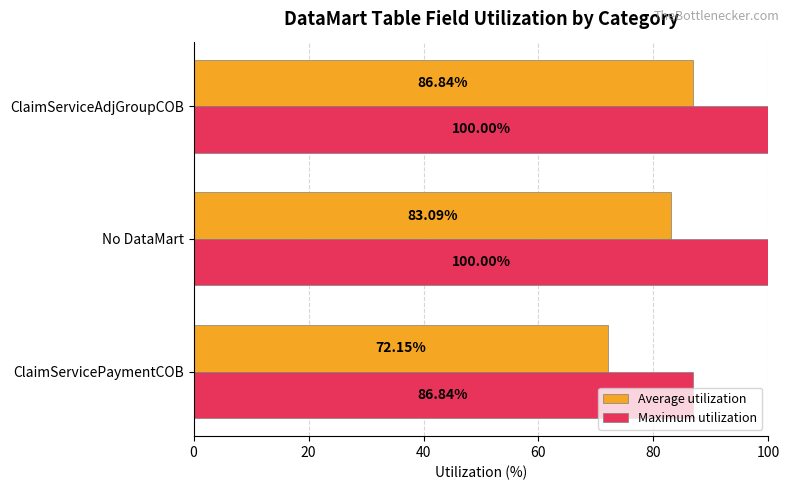

Which series has the widest spread of values?

Average utilization